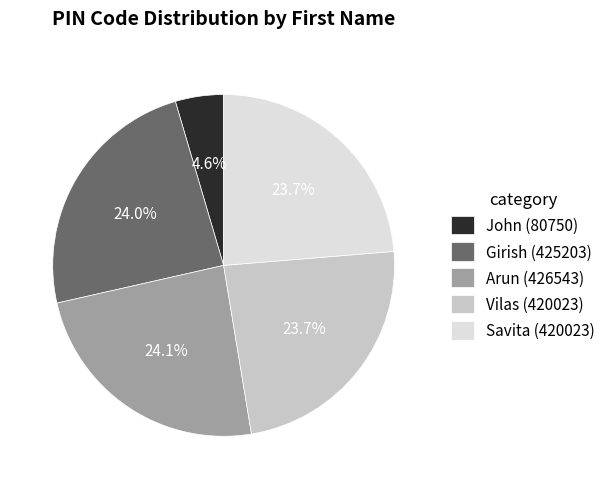

To the nearest percent, what portion does Savita represent?

24%